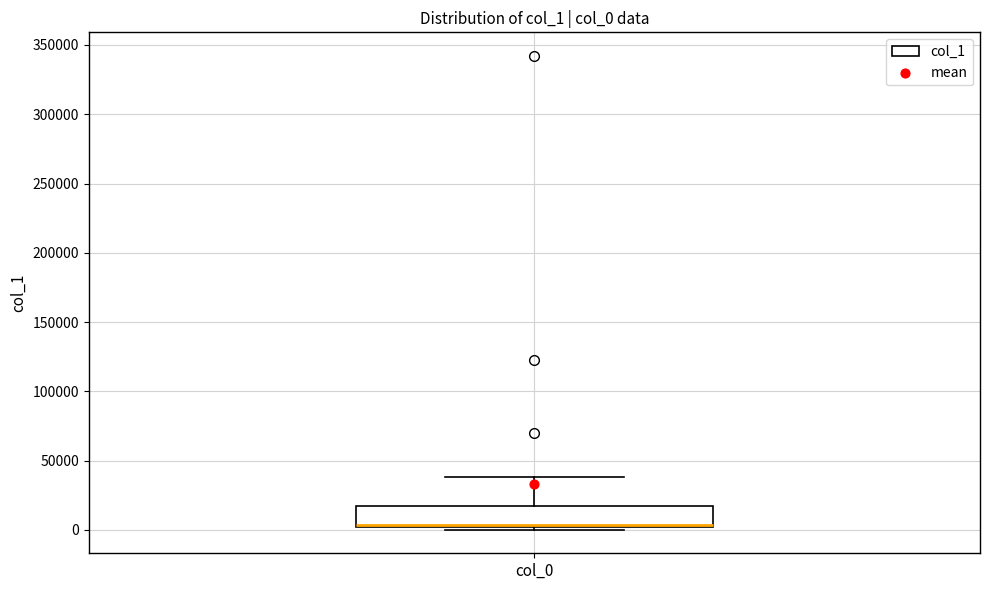

Where is the upper edge of the box for col_0 on the y-axis? The values are not printed on the chart, so give them approximately, as read against the axis.

15000